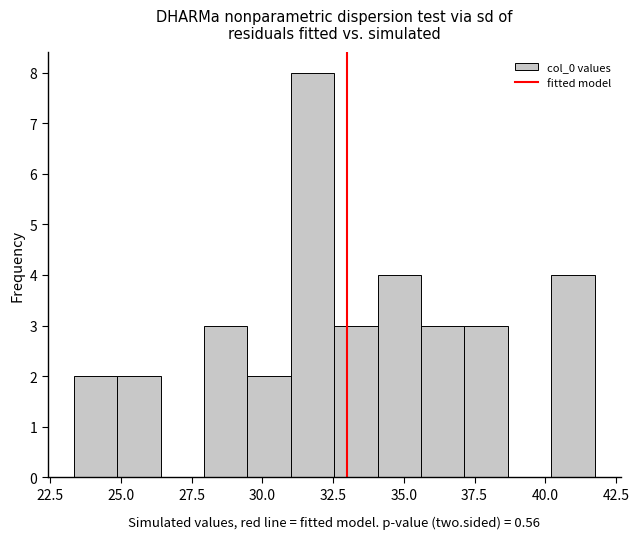

Around what value on the x-axis is the tallest bar? Give the approximate position of its centre, as read against the axis.

32.0